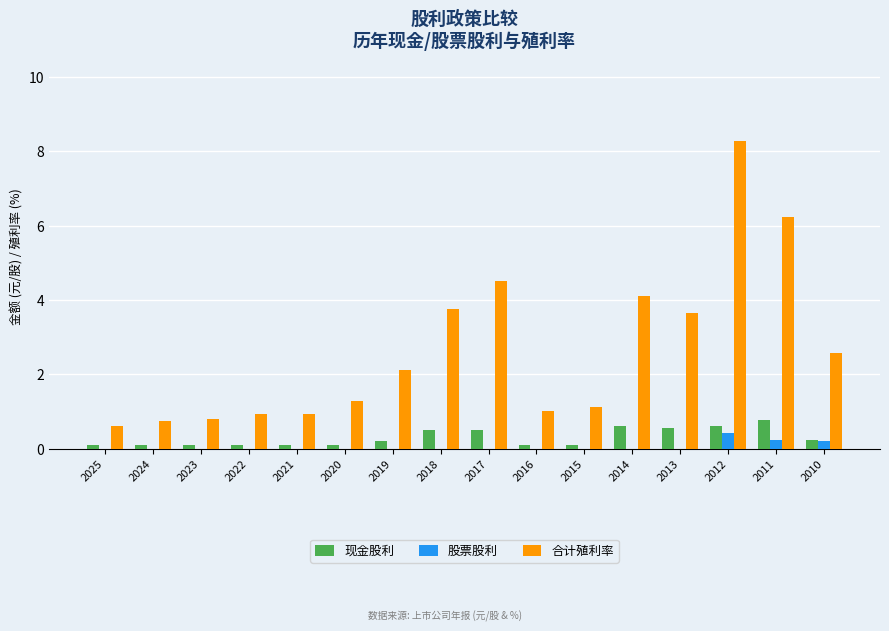

What is the total value across all series at 2018?

4.3